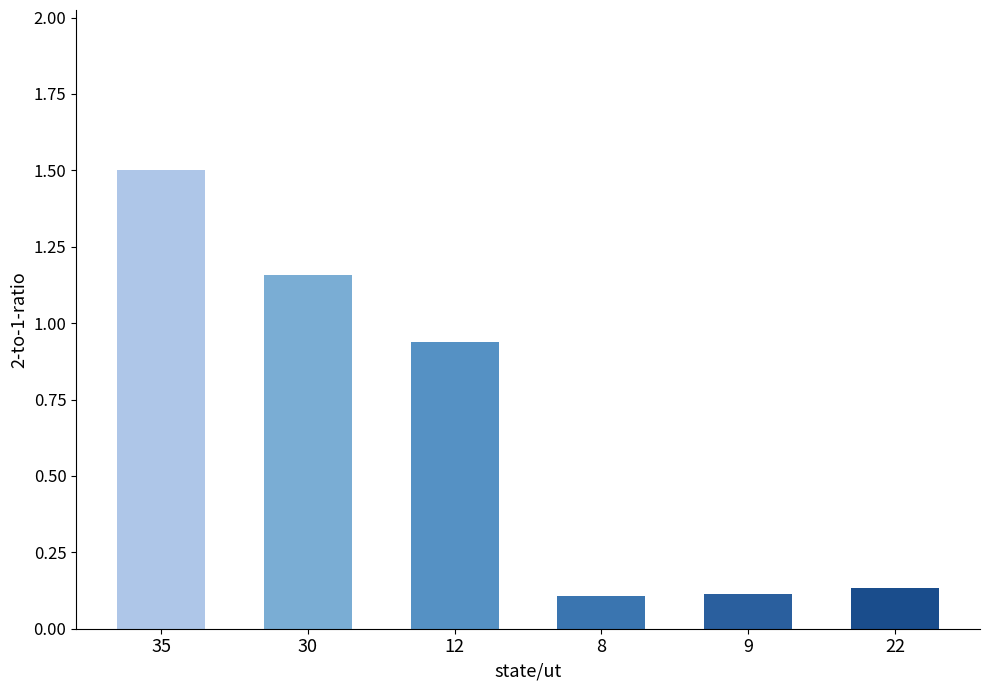

The value at 12 is 0.2. True or false?

False